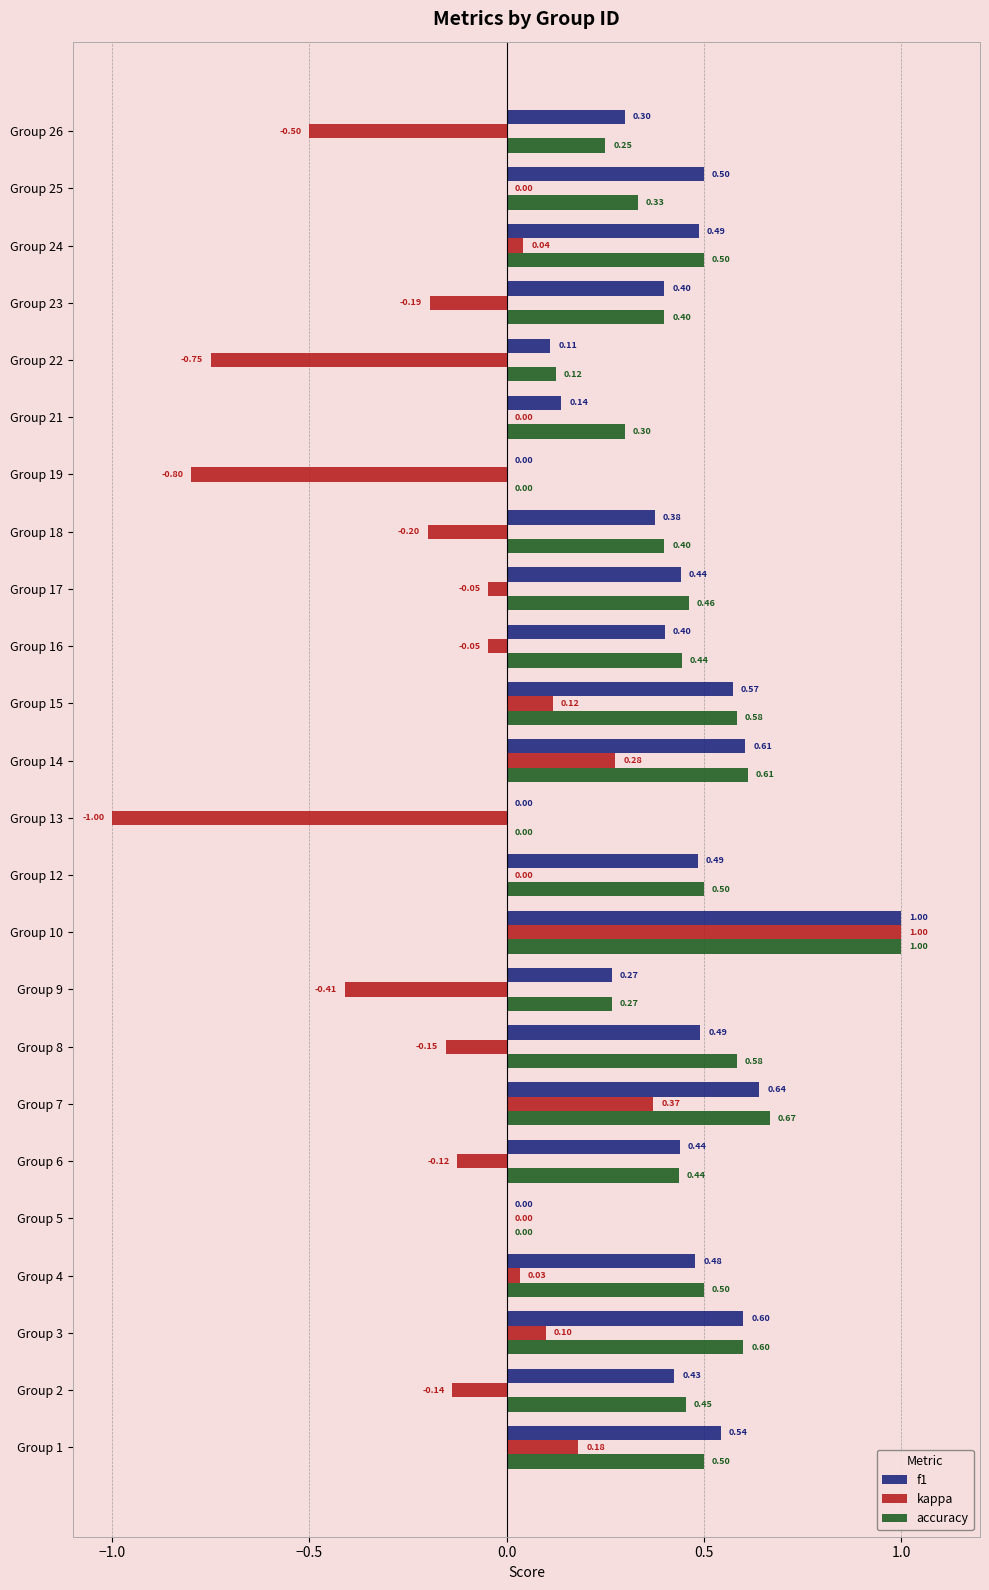

What is the total value across all series at Group 7?

1.7